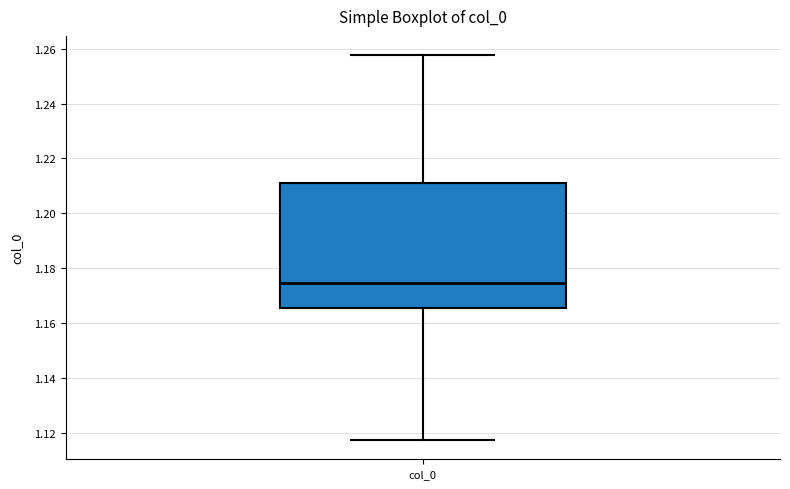

Transcribe this box plot: give where the median line is, the range the box spans, and where the two whiskers end, as read against the y-axis. The values are not printed on the chart, so give them approximately, as read against the axis.

median 1.174, box 1.166 to 1.212, whiskers 1.118 to 1.258